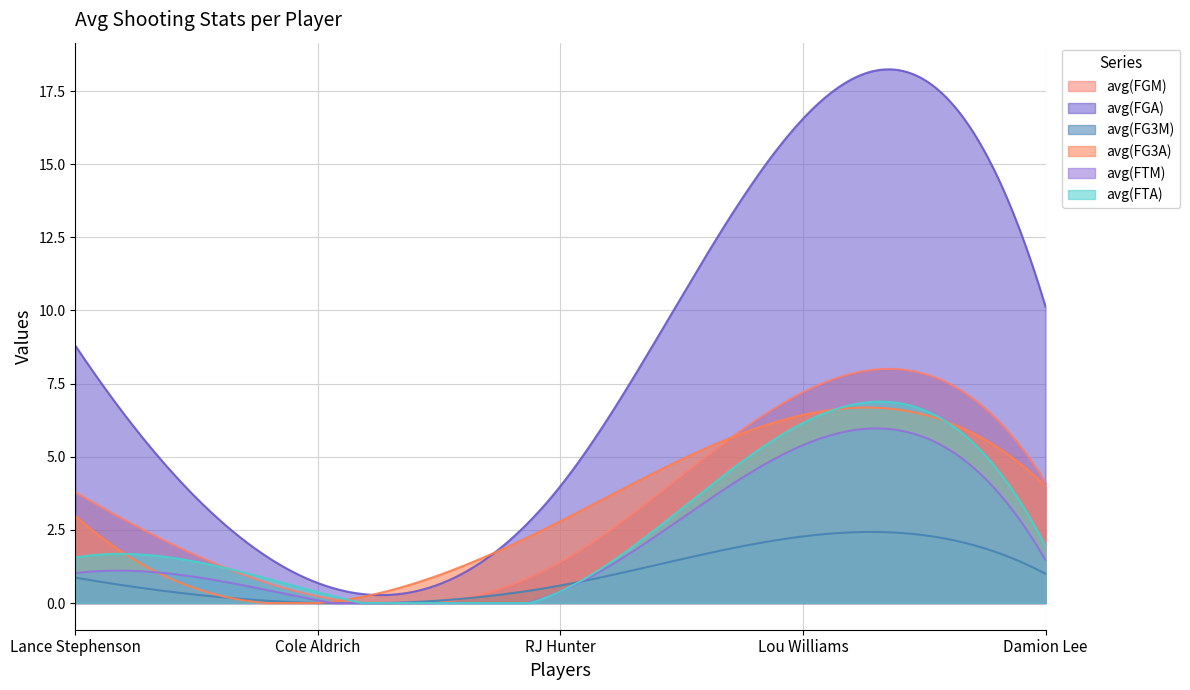

What are all the series names shown in the legend?

avg(FGM), avg(FGA), avg(FG3M), avg(FG3A), avg(FTM), avg(FTA)